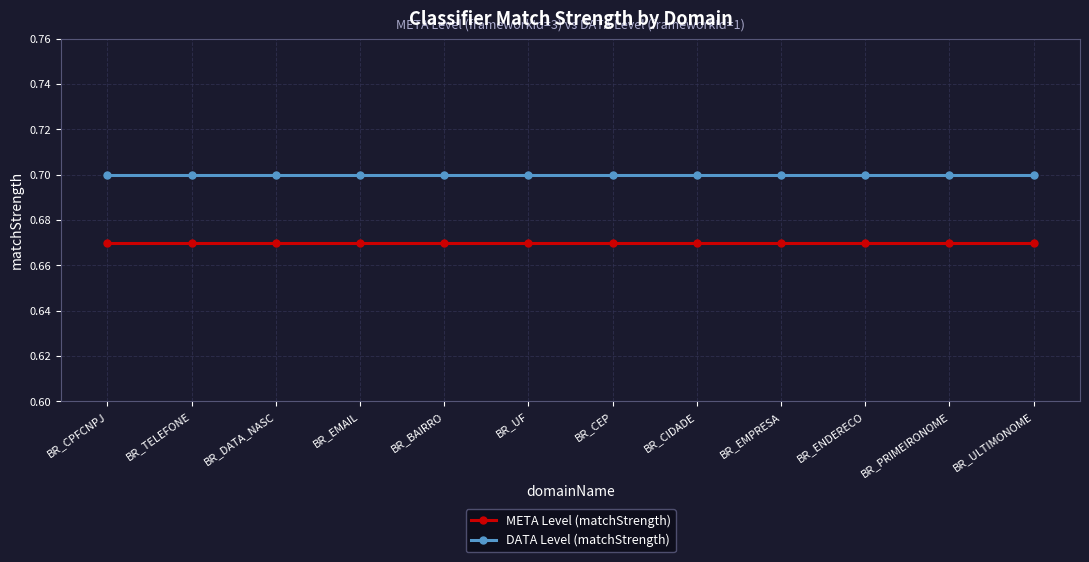

What are all the series names shown in the legend?

META Level (matchStrength), DATA Level (matchStrength)